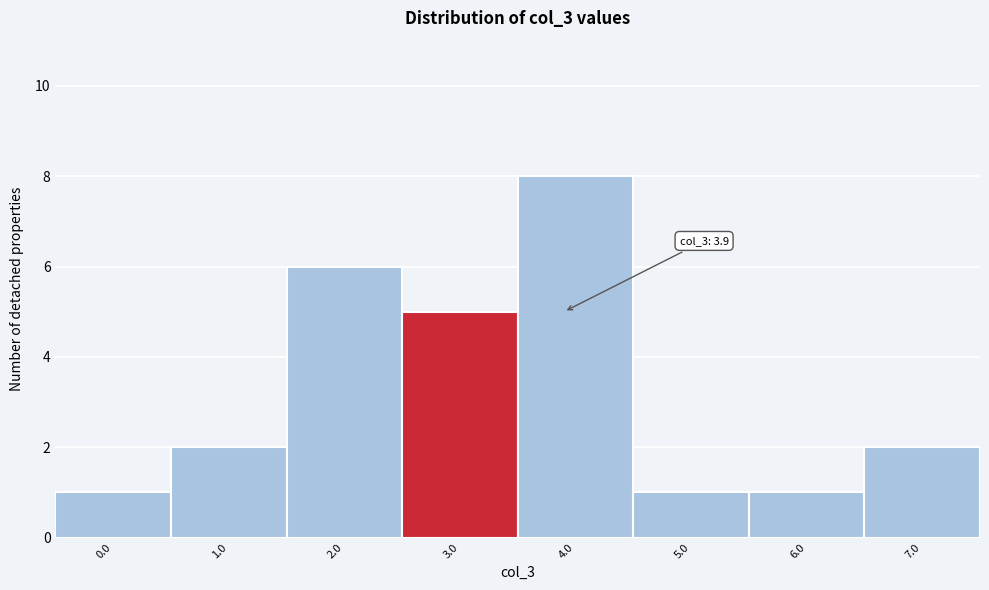

Reading left to right, list all the values displayed in this chart.

0.0=1	1.0=2	2.0=6	3.0=5	4.0=8	5.0=1	6.0=1	7.0=2